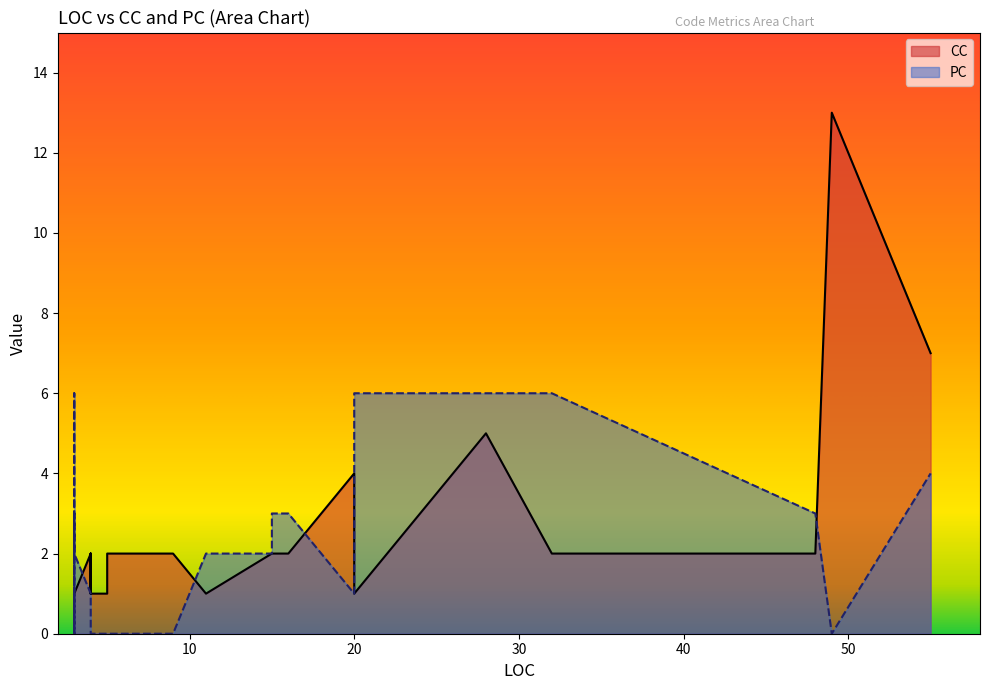

Which has a higher value, 3 or 3?

3